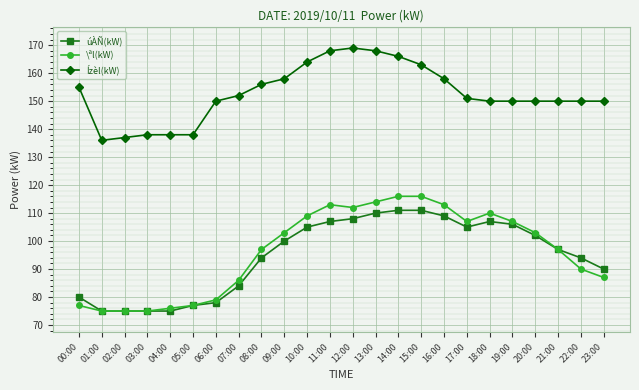

What is the value of the \ªl(kW) point at the 14th from the left?

114